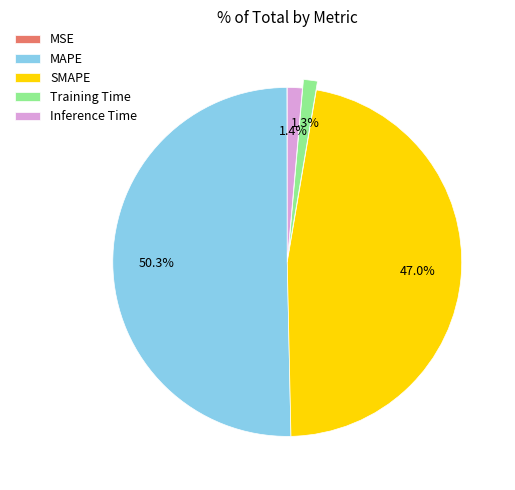

What is the largest slice in the pie chart?

MAPE